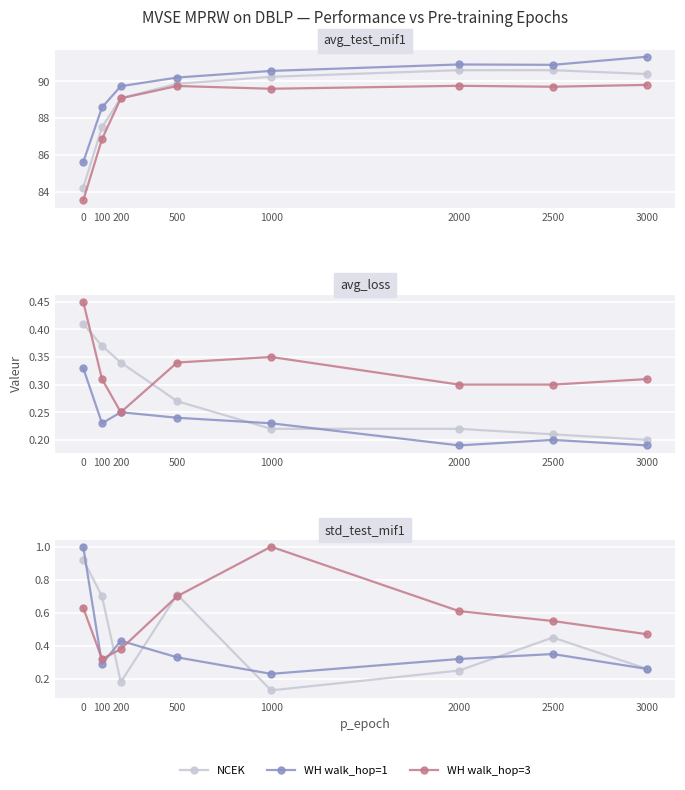

Reading right to left, extract all data points from this chart.

NCEK: 0.3	0.5	0.2	0.1	0.7	0.2	0.7	0.9
WH walk_hop=1: 0.3	0.3	0.3	0.2	0.3	0.4	0.3	1.0
WH walk_hop=3: 0.5	0.6	0.6	1.0	0.7	0.4	0.3	0.6